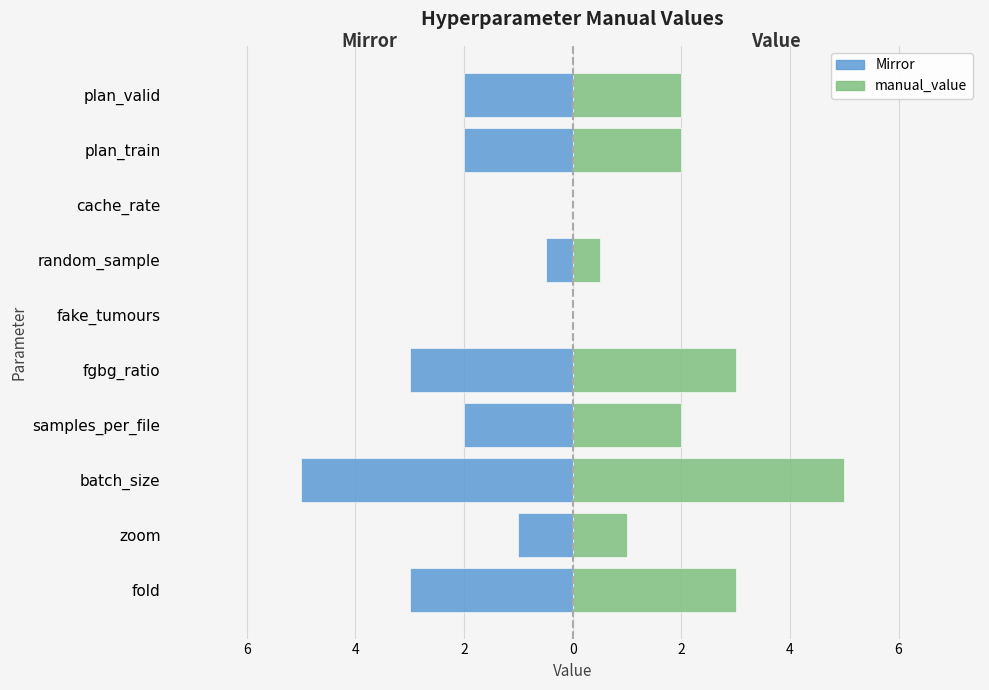

How many categories are shown in the chart?

10